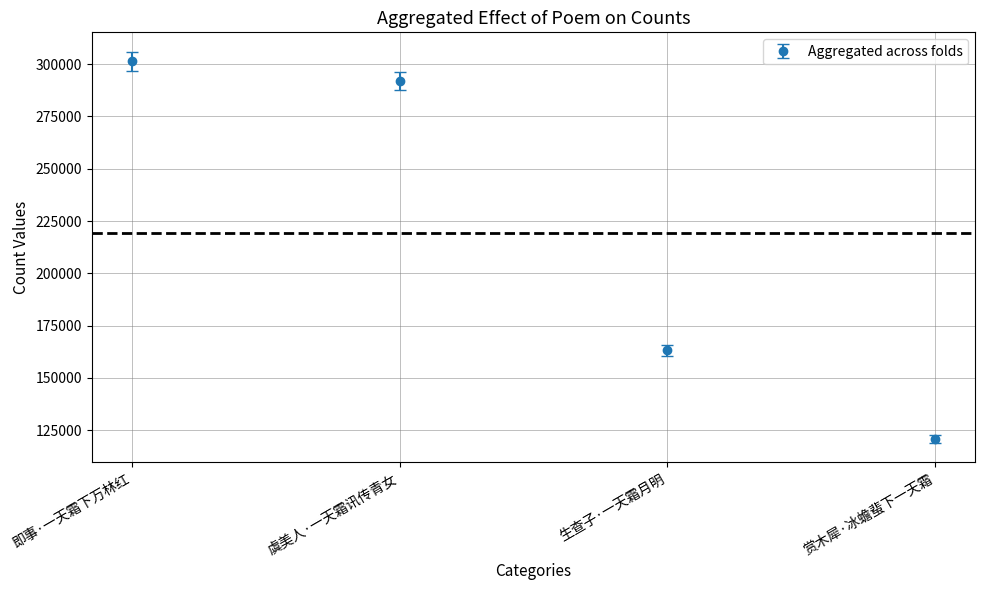

True or false: the data shows 195162 at 即事·一天霜下万林红.

False